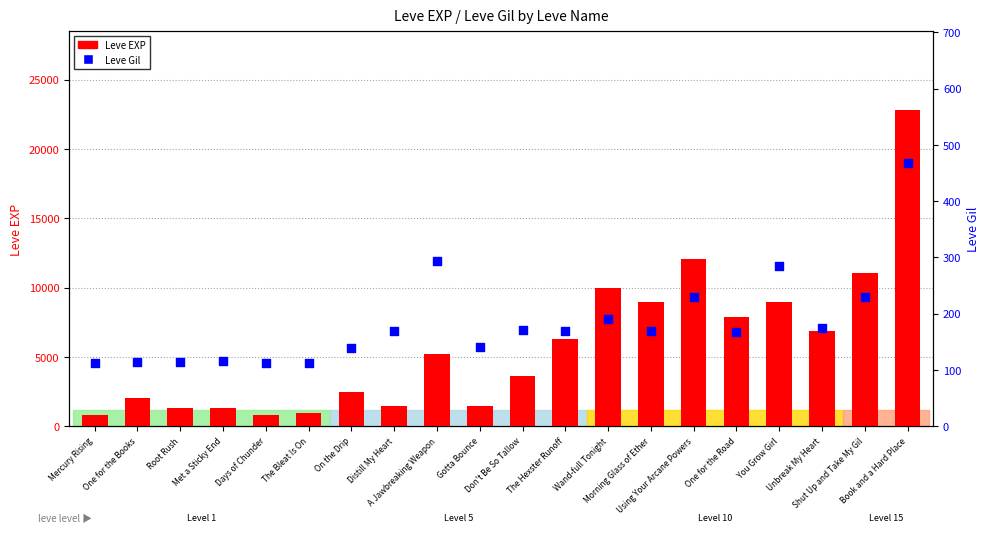

At which category is the sum across all series the highest?

Book and a Hard Place